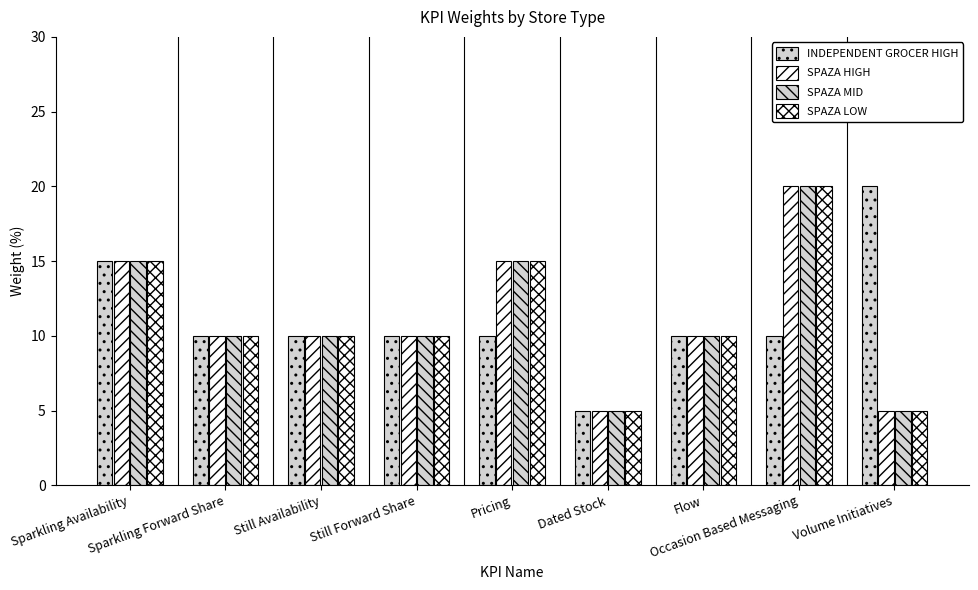

Which category has the lowest value in the SPAZA MID series?

Dated Stock